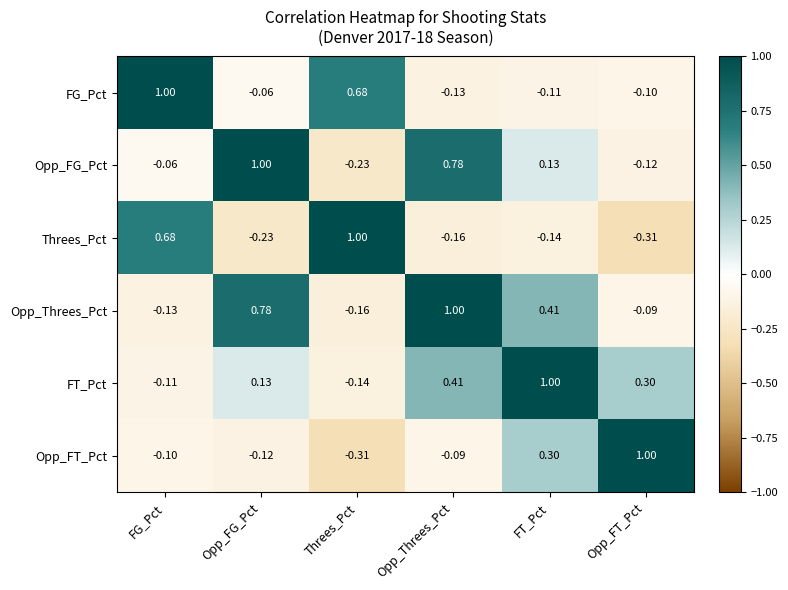

How many values in Threes_Pct are below zero?

4